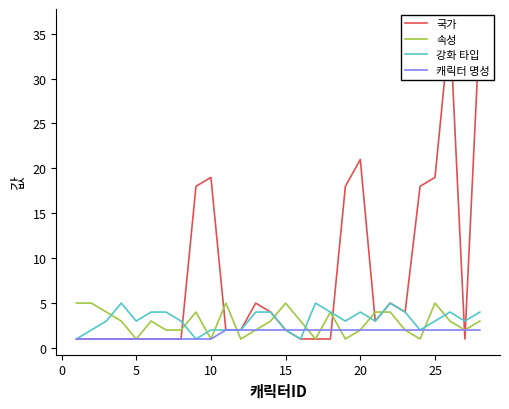

Is the value of 캐릭터 명성 at 22 greater than the value of 속성 at 30?

No